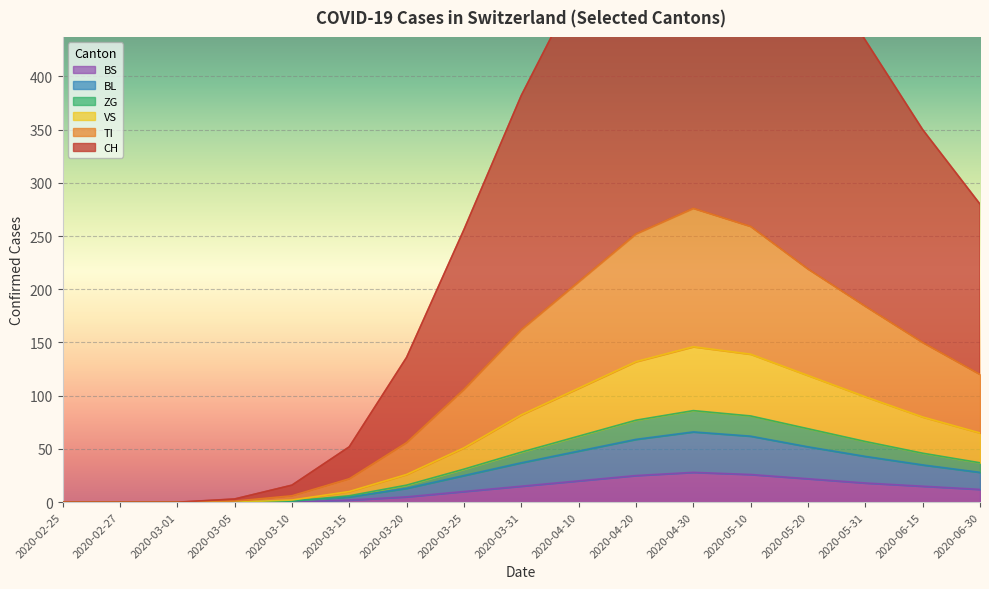

True or false: ZG and CH intersect in this chart.

False